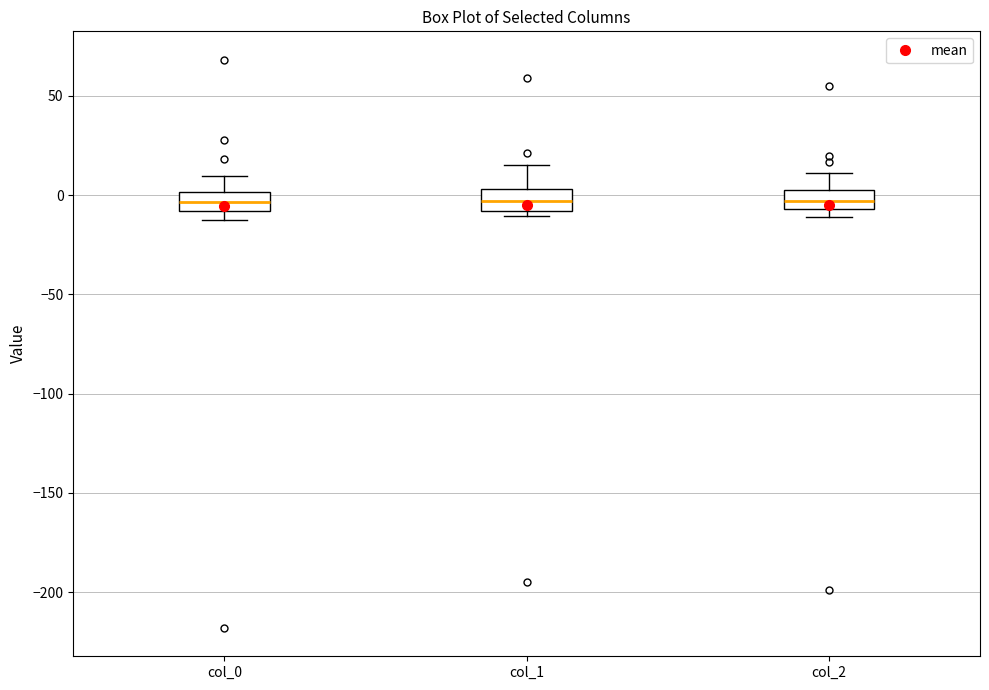

Reading left to right, transcribe this box plot: for each box, give where its median line is, the range the box spans, and where its two whiskers end, as read against the y-axis. The values are not printed on the chart, so give them approximately, as read against the axis.

col_0: median -5, box -10 to 0, whiskers -15 to 10
col_1: median -5, box -10 to 5, whiskers -10 (just below the box's lower edge) to 15
col_2: median -5 (inside the box), box -5 to 5, whiskers -10 to 10